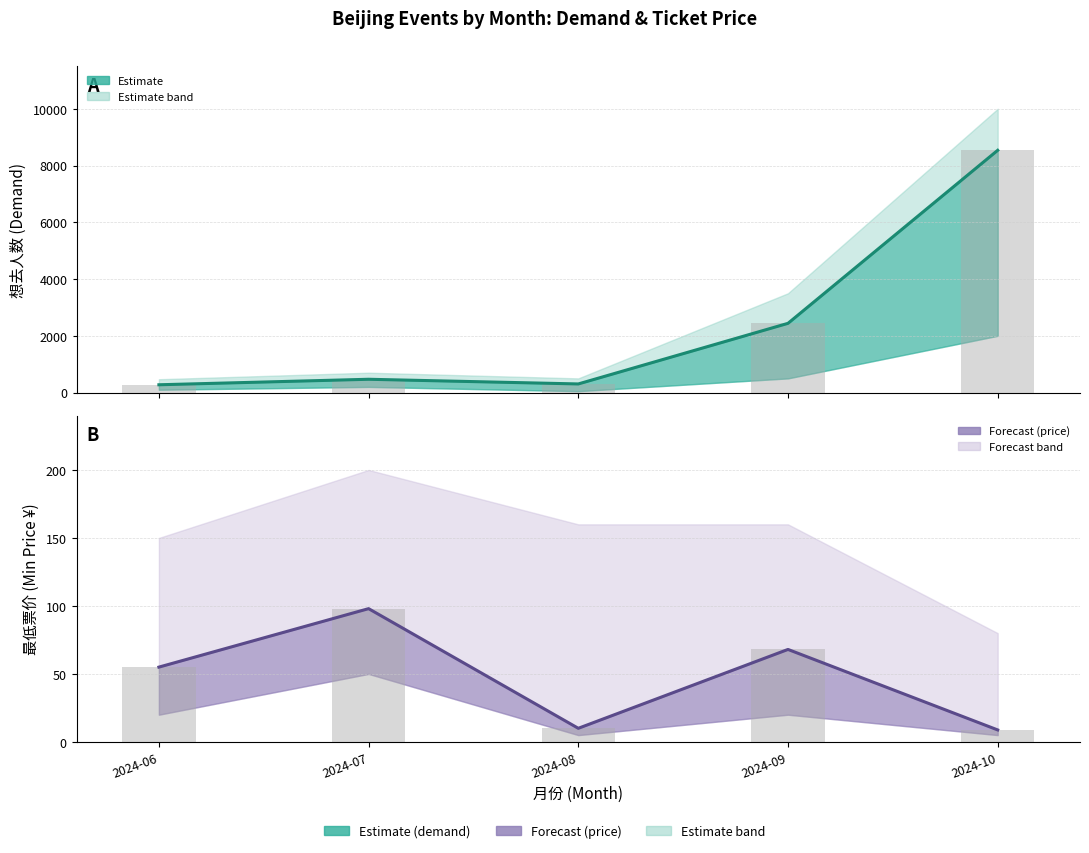

How many groups of bars are there?

5